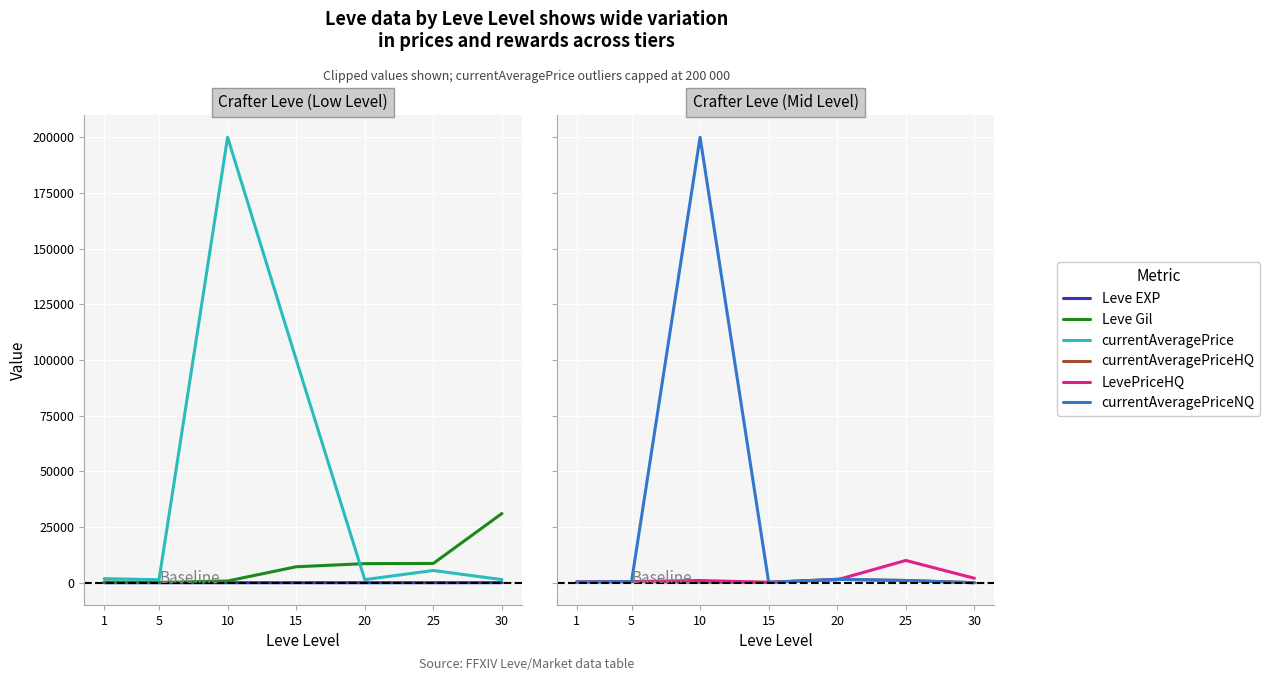

Reading left to right, extract all data points from this chart.

Leve EXP: 1=1	5=1	10=3	15=7	20=8	25=12	30=31
Leve Gil: 1=330	5=110	10=780	15=7170	20=8570	25=8660	30=31070
currentAveragePrice: 1=1820	5=1362	10=200000	15=100196	20=1399	25=5500	30=1399
currentAveragePriceHQ: 1=299	5=500	10=185	15=185	20=1525	25=1000	30=0
LevePriceHQ: 1=299	5=500	10=1000	15=185	20=1315	25=10000	30=2000
currentAveragePriceNQ: 1=299	5=500	10=200000	15=185	20=1525	25=1000	30=0